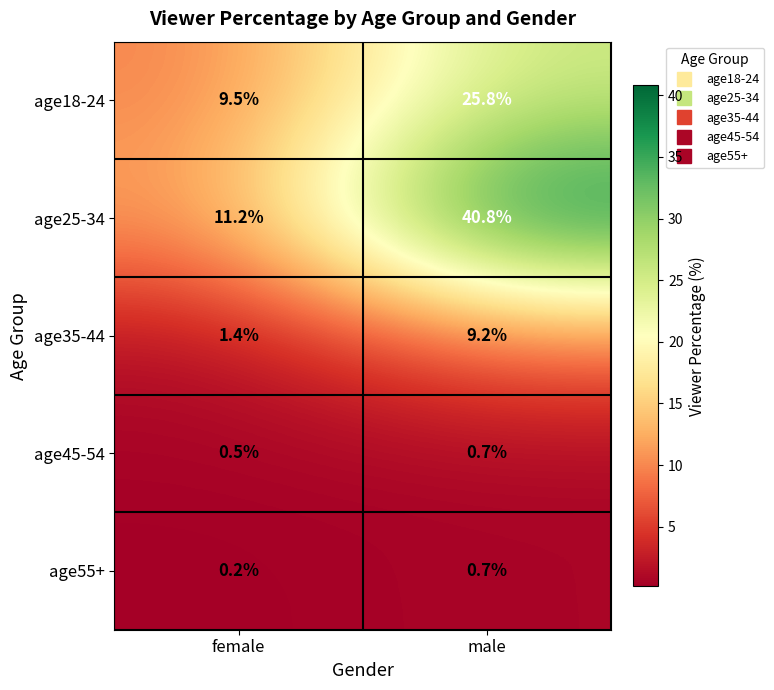

What is the minimum value for age18-24?

9.5